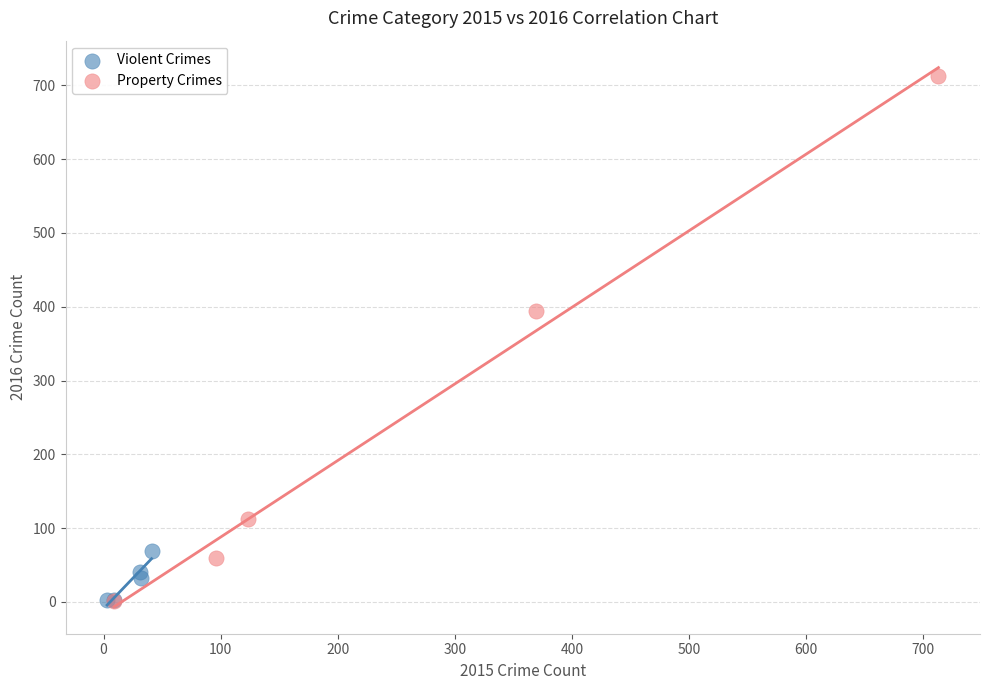

Which series contains the highest Y value?

Property Crimes